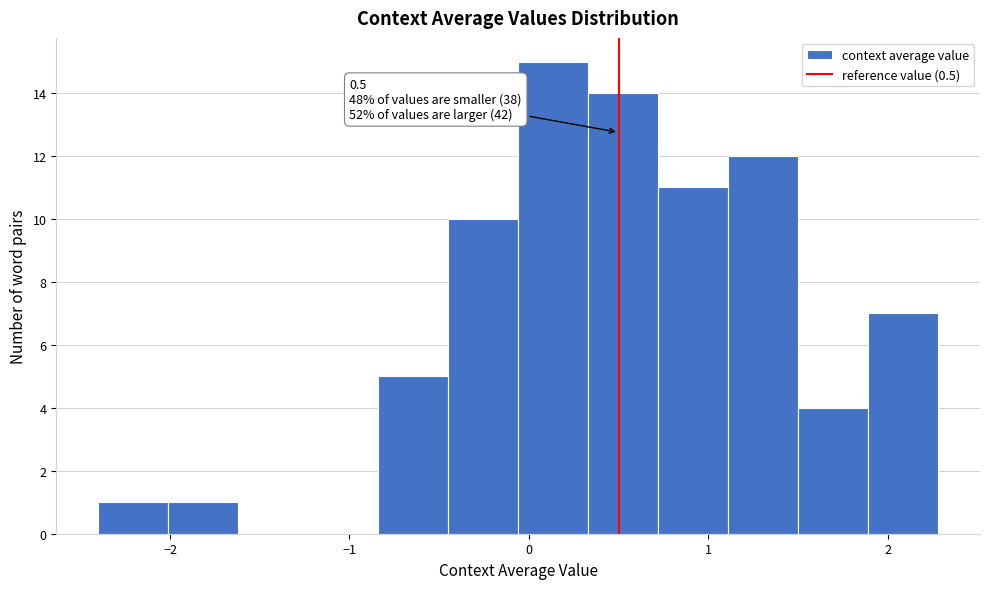

Read against the x-axis, roughly where is the centre of the tallest bar?

0.1